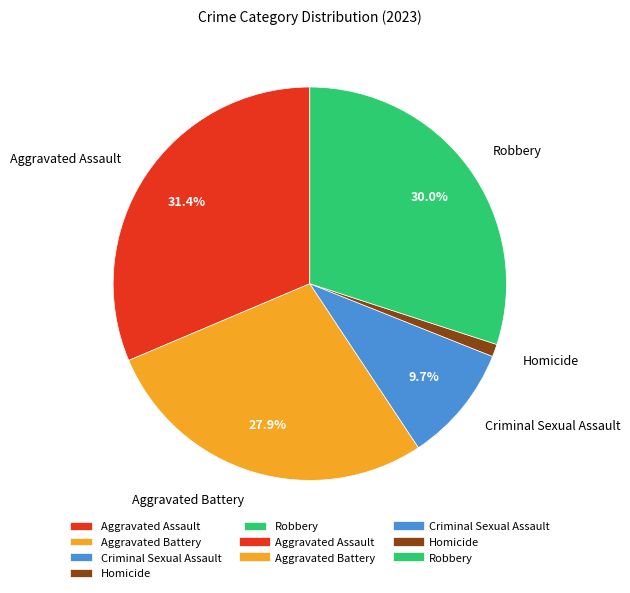

Do Robbery and Homicide together represent more than half of the pie?

No